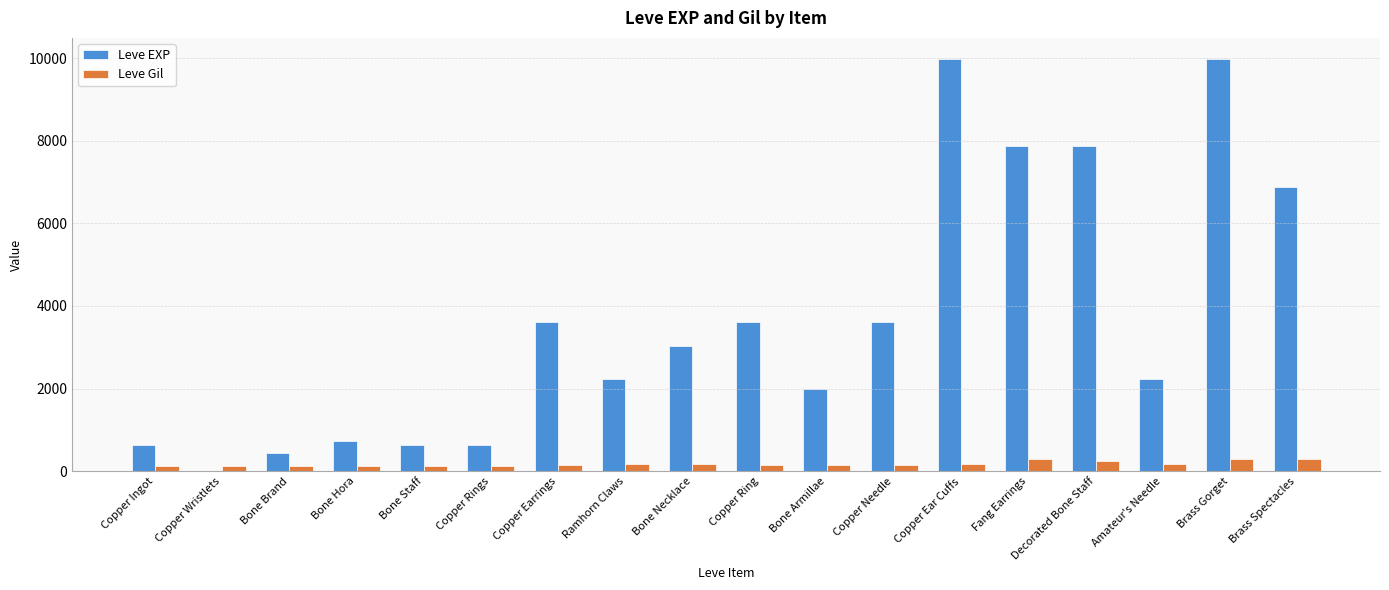

Where does the Leve Gil series first go above 140?

Ramhorn Claws